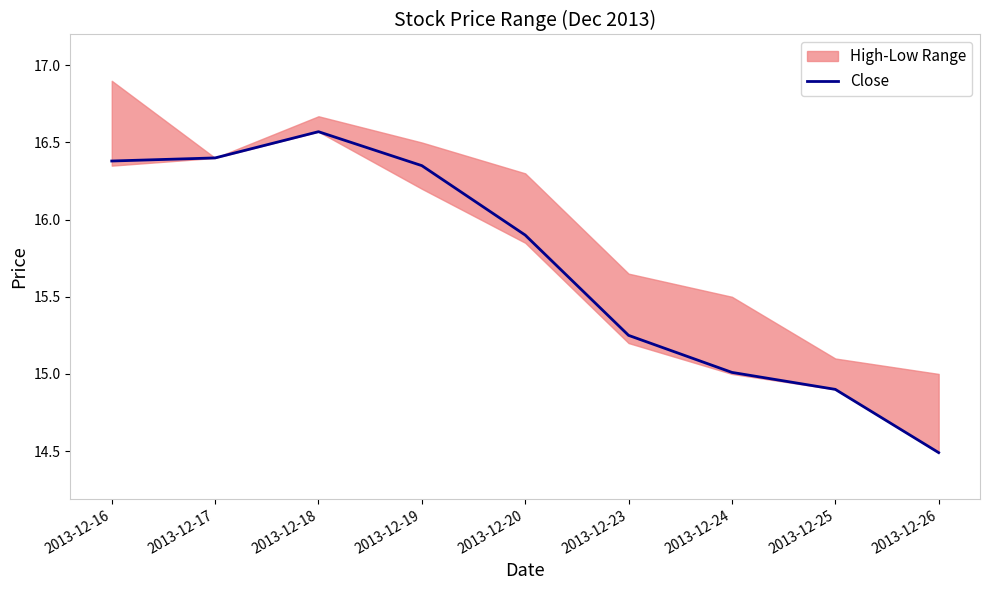

What is the value of the 1st point from the left?

16.4